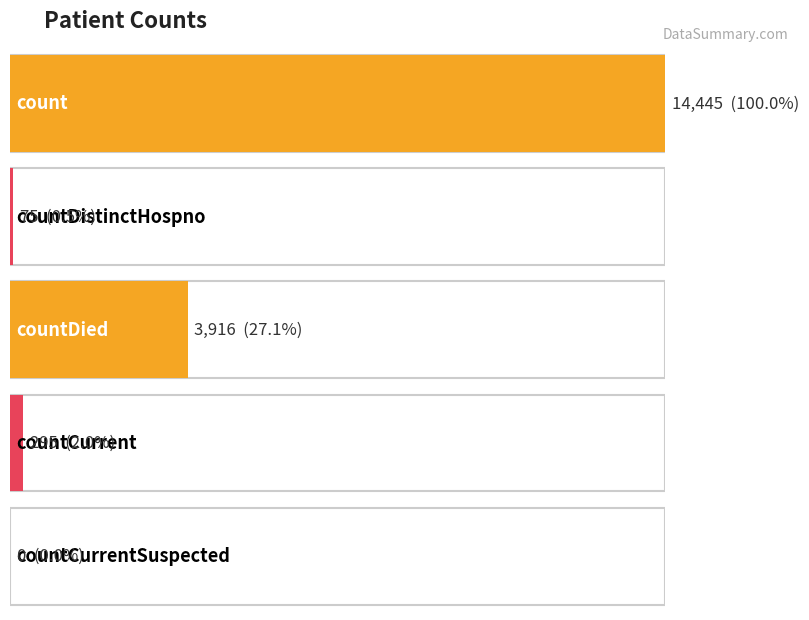

Reading right to left, list all the values displayed in this chart.

countCurrentSuspected=0	countCurrent=295	countDied=3916	countDistinctHospno=75	count=14445